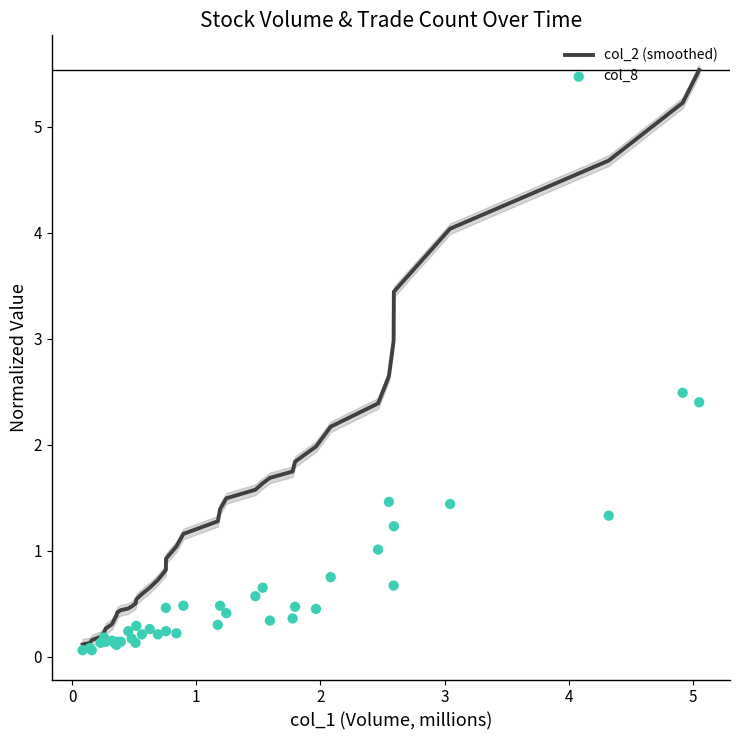

Which series contains the highest Y value?

col_2 (smoothed)